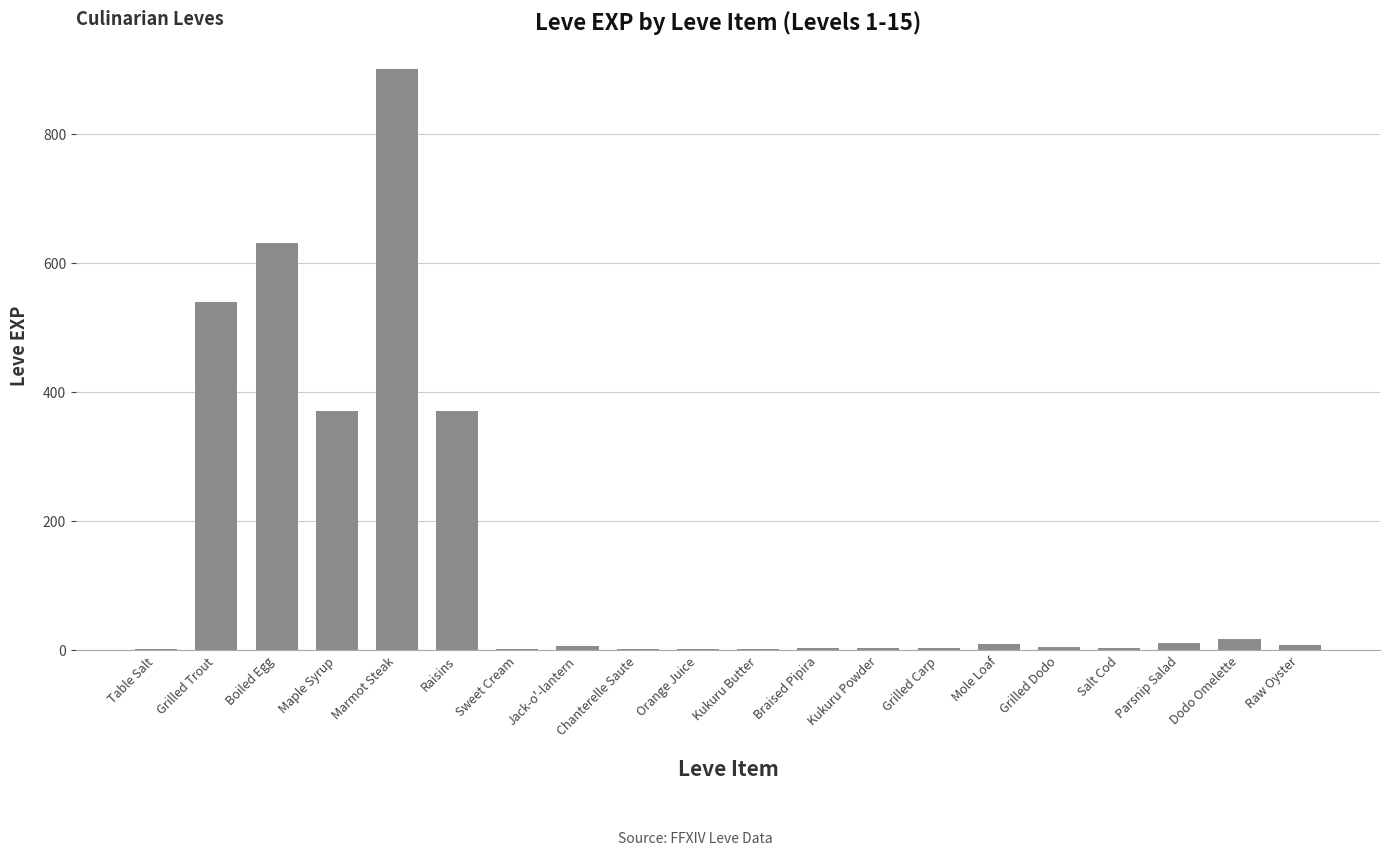

Approximately how many times larger is the value at Dodo Omelette compared to Parsnip Salad?

1.7